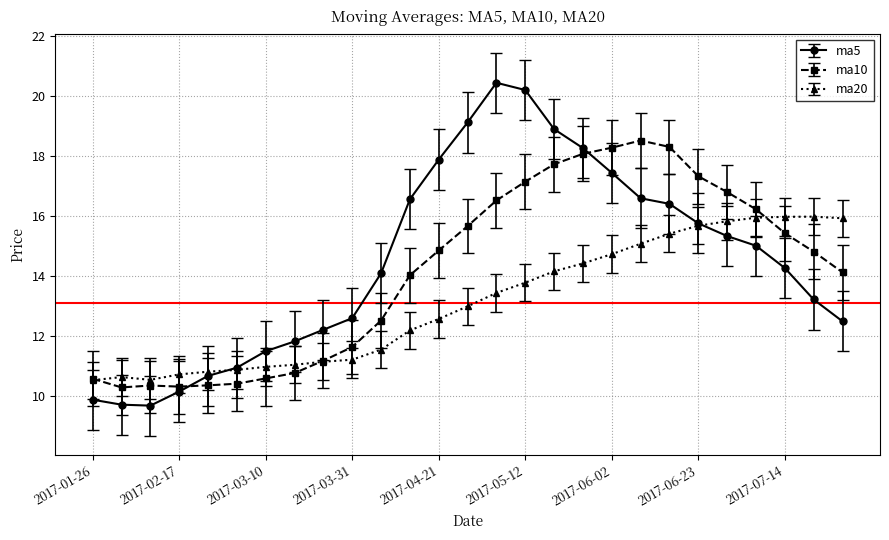

Which series has the largest range (max minus min)?

ma5